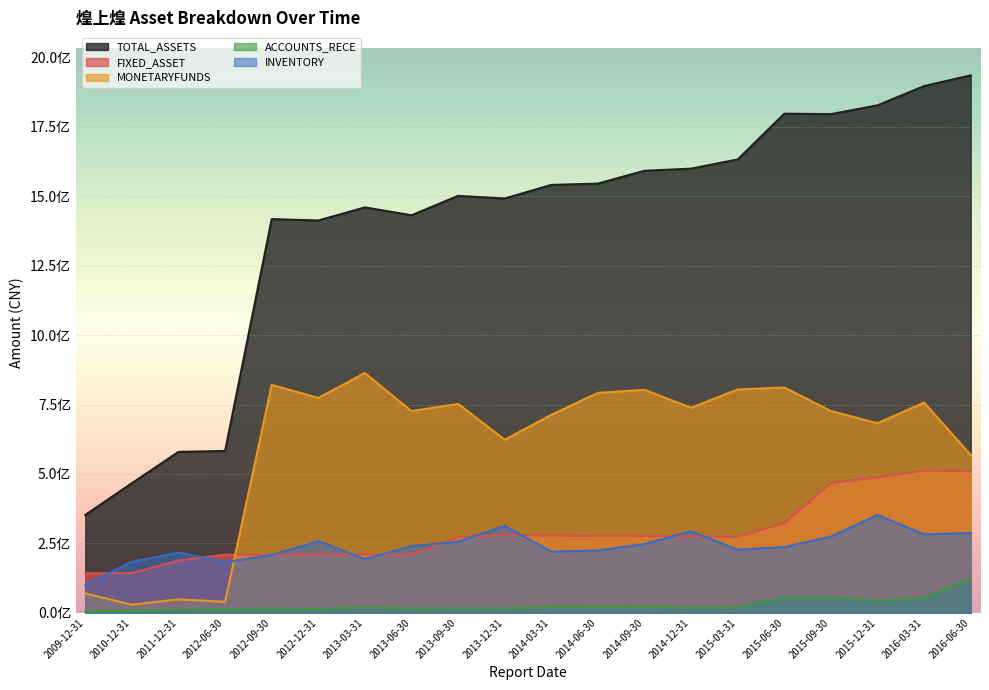

Reading left to right, list all the values displayed in this chart.

TOTAL_ASSETS: 352352065.1	466724368.1	579490310.2	582776948.6	1418205861.4	1413164678.6	1460360532.4	1432046711.1	1501844768.6	1492457341.6	1541333068.8	1546114624.2	1592407644.1	1599989157.0	1633070552.0	1797936543.7	1796386906.0	1828016861.5	1897420869.1	1936177654.1
FIXED_ASSET: 141958694.6	142994520.2	188076003.2	209332209.9	208364112.5	210682652.0	209568412.4	209810952.2	272225972.5	280301985.8	278129647.3	275735706.7	275804805.6	275288982.5	272740086.7	323241344.8	467346632.8	487613396.3	511946043.4	509720929.6
MONETARYFUNDS: 69394777.4	28749299.4	48276568.0	39386053.9	820911883.4	773761930.4	863635577.3	726576735.0	752470364.4	623321455.6	712915667.3	792038472.0	802973618.6	738465876.0	804375873.9	811538957.7	726610487.5	682749524.9	757193033.3	568388756.8
ACCOUNTS_RECE: 5129111.9	6644185.5	9316035.4	12799728.1	15489780.7	13313662.3	19909862.5	15458720.5	15765178.8	15611603.1	21015714.9	20964704.7	21275488.5	18007550.8	19569975.8	54502002.3	54054352.9	42882062.0	52374649.0	121998103.2
INVENTORY: 100415110.5	183203283.2	216499815.8	182552062.2	207554520.8	258050218.5	193278647.5	239838623.0	255788799.9	312465530.4	220163659.0	224109188.2	247653953.1	293680813.9	227222411.8	236306962.5	274279477.7	352352097.6	282201737.9	287490740.0